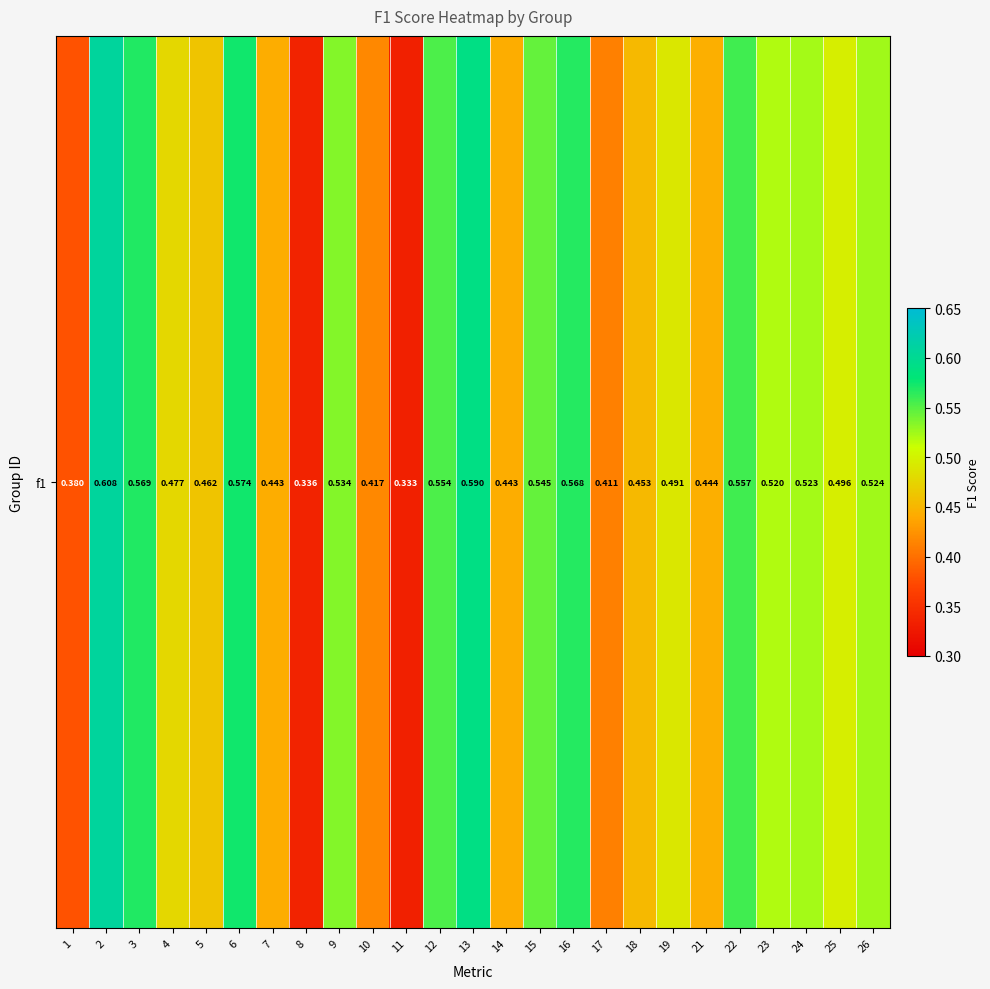

Which label corresponds to the largest value in the chart?

2